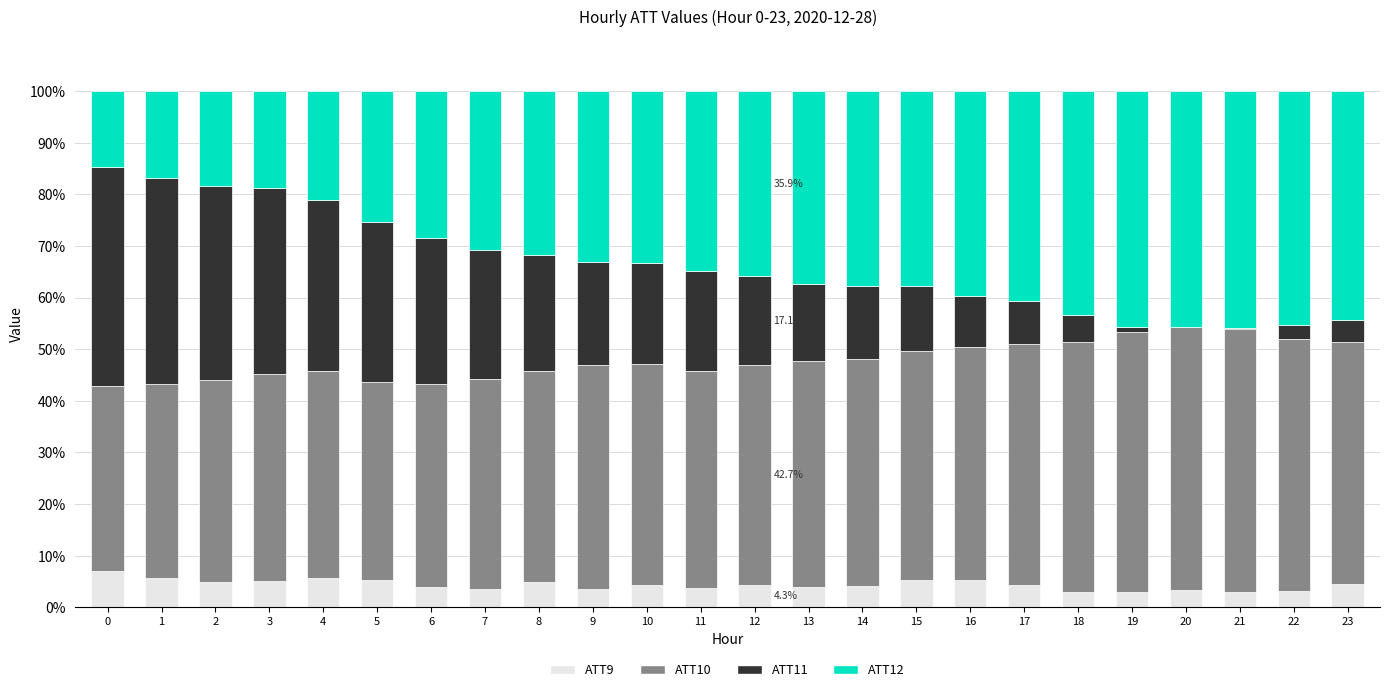

How many distinct data groups are displayed?

4